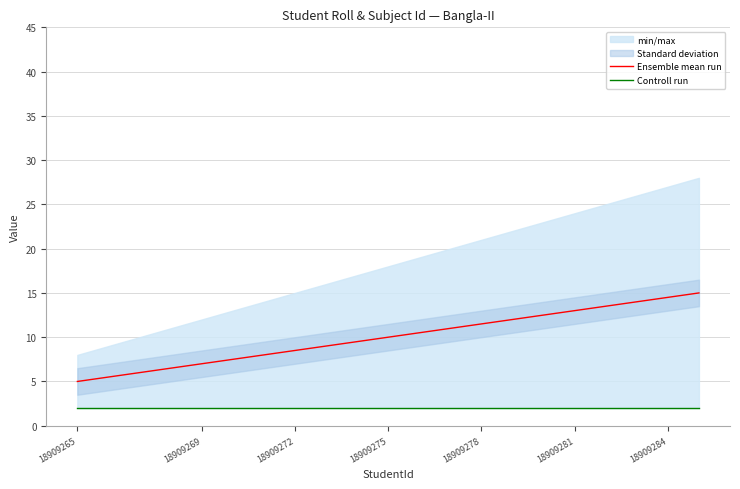

The value of Ensemble mean run at 18909272 is 8.5. True or false?

True